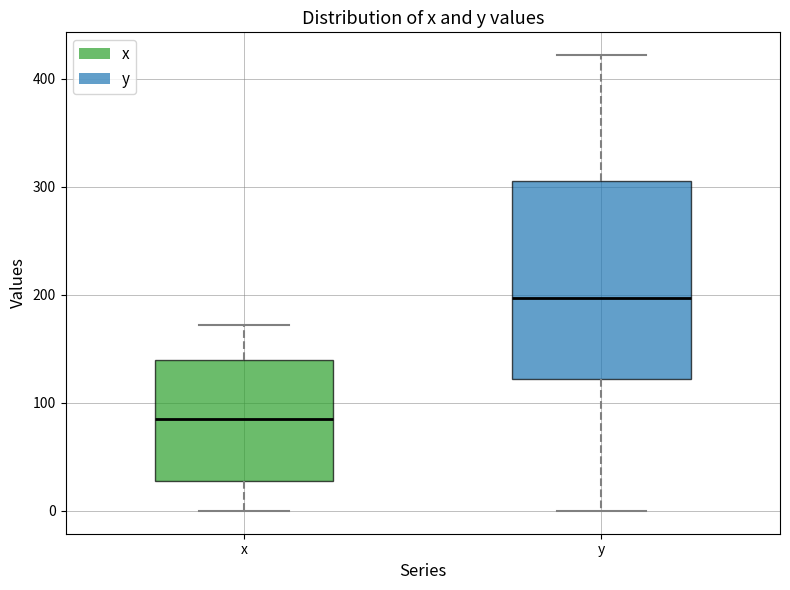

Which box's median line is the highest?

y